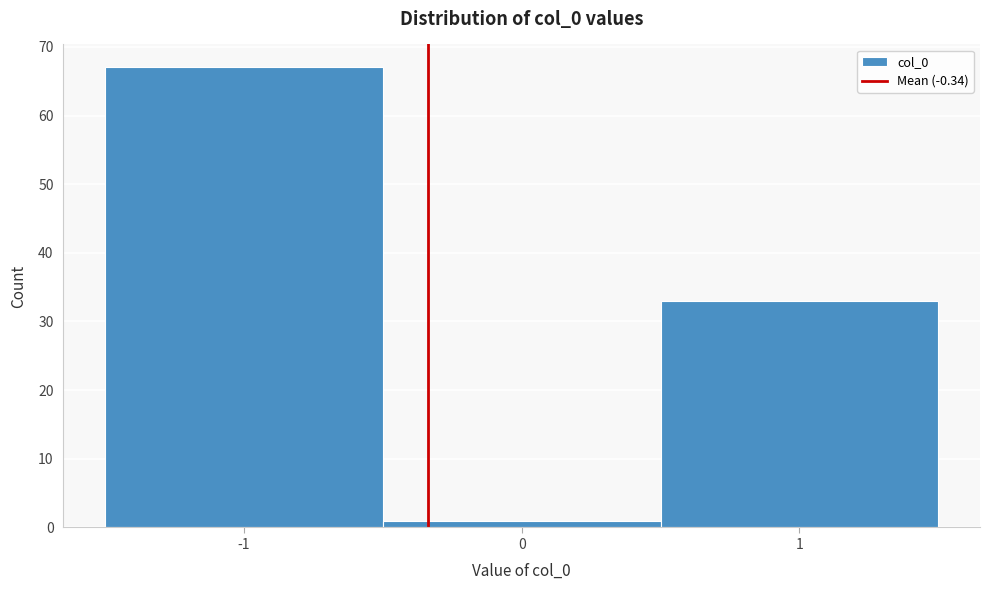

Reading left to right, transcribe this chart: for each bar, give the range it covers on the x-axis and its height. The values are not printed on the chart, so give them approximately, as read against the axis.

-1.5 to -0.5: 67
-0.5 to 0.5: 1
0.5 to 1.5: 33